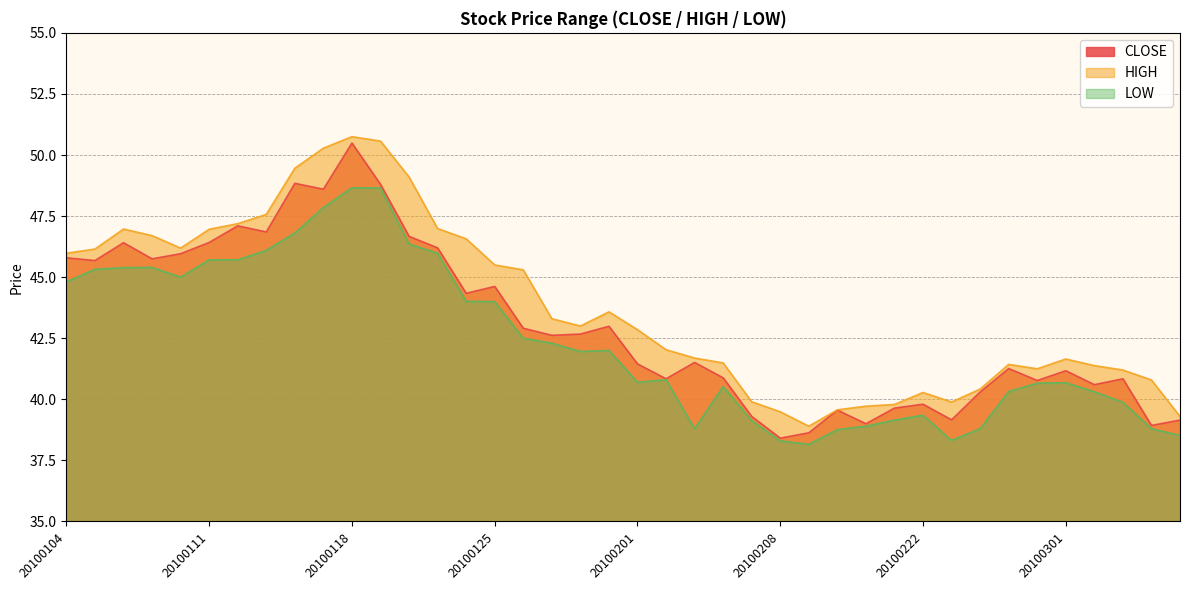

What is the difference between the second highest and minimum values in the HIGH series?

11.7